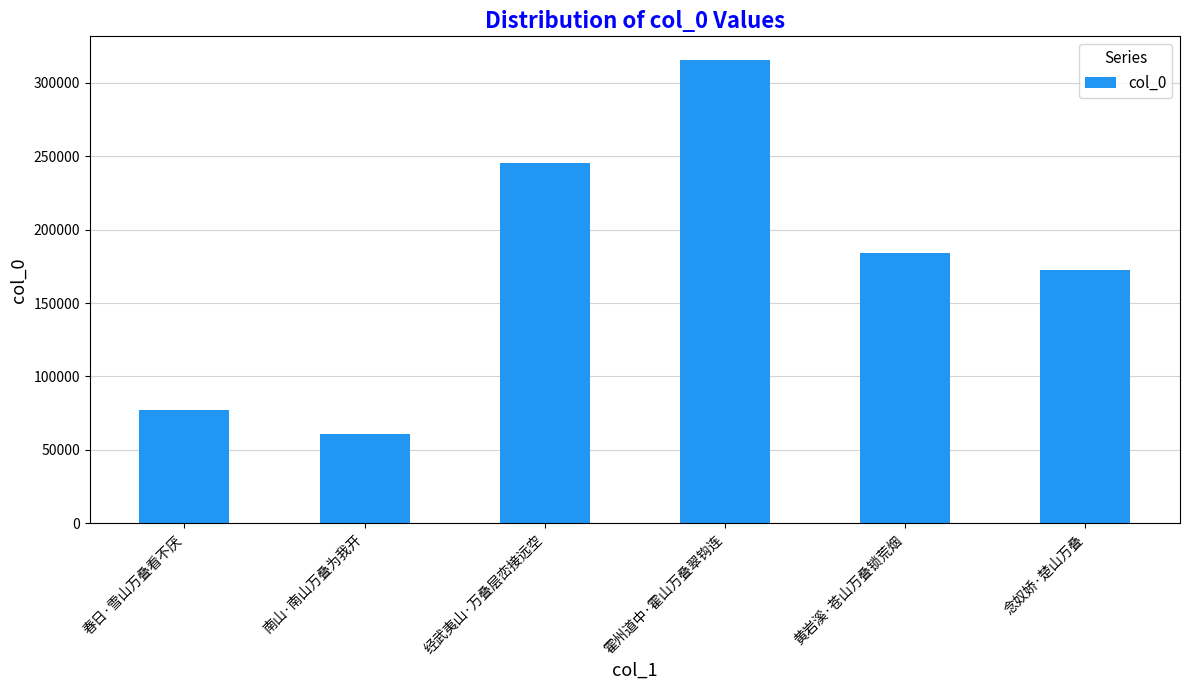

Read the value at 念奴娇·楚山万叠, to the nearest 10.

172440